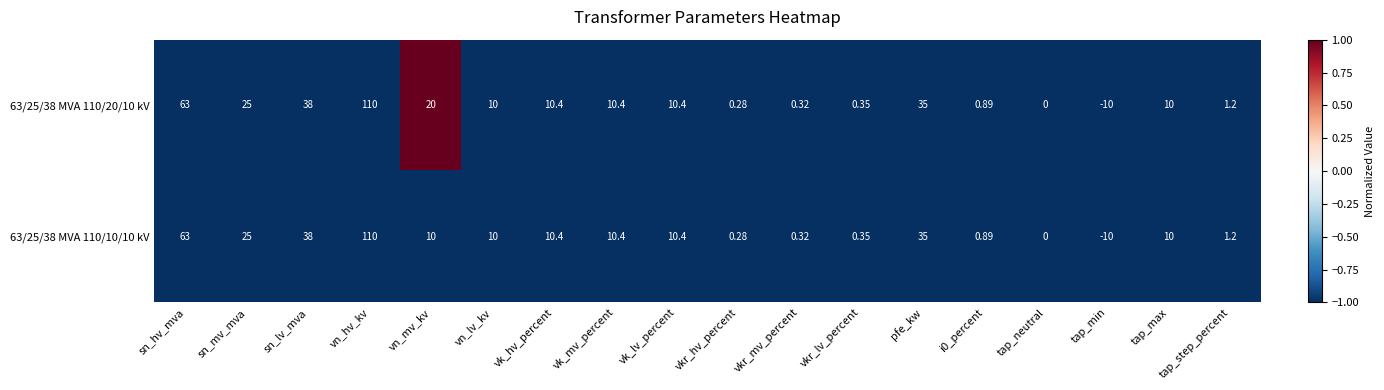

At which category is the sum across all series the highest?

vn_hv_kv